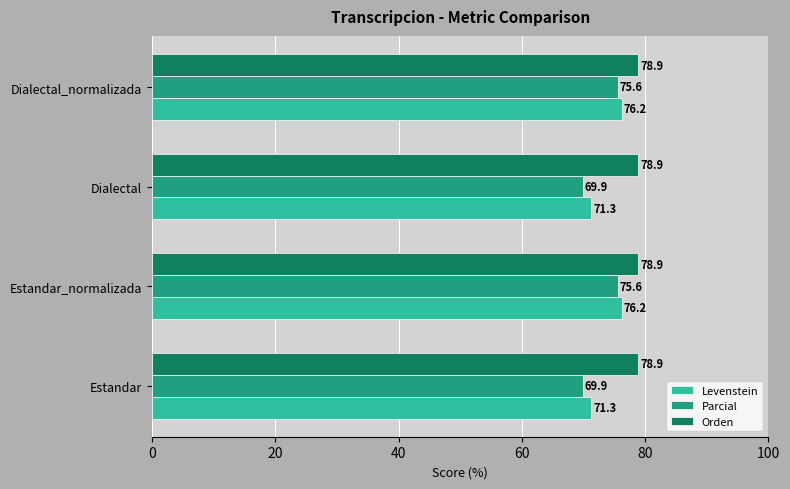

Which series has the largest range (max minus min)?

Parcial